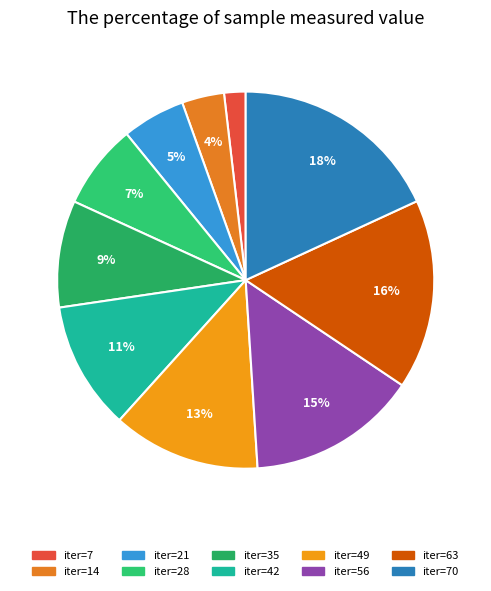

How many segments does this pie chart have?

10